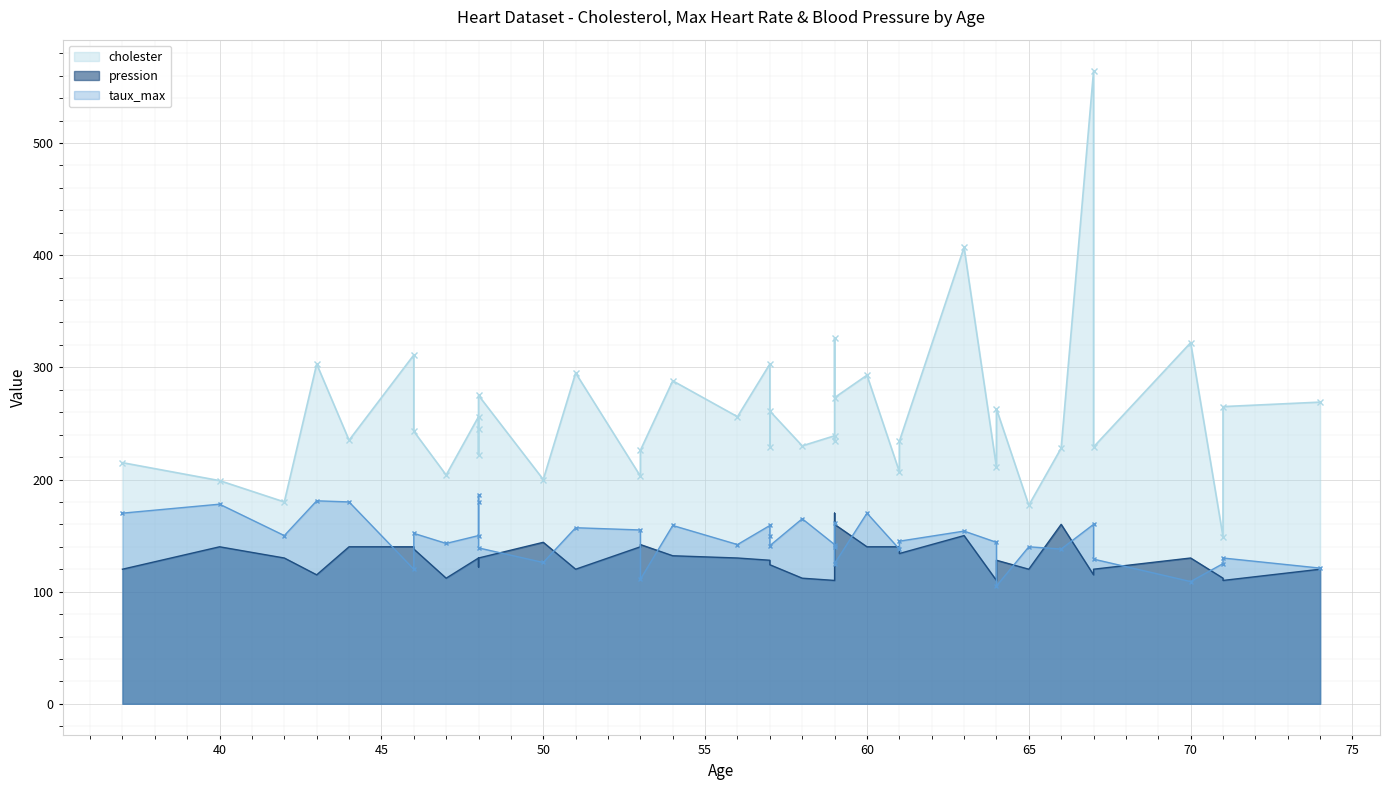

The cholester series shows 61 at 60. True or false?

False